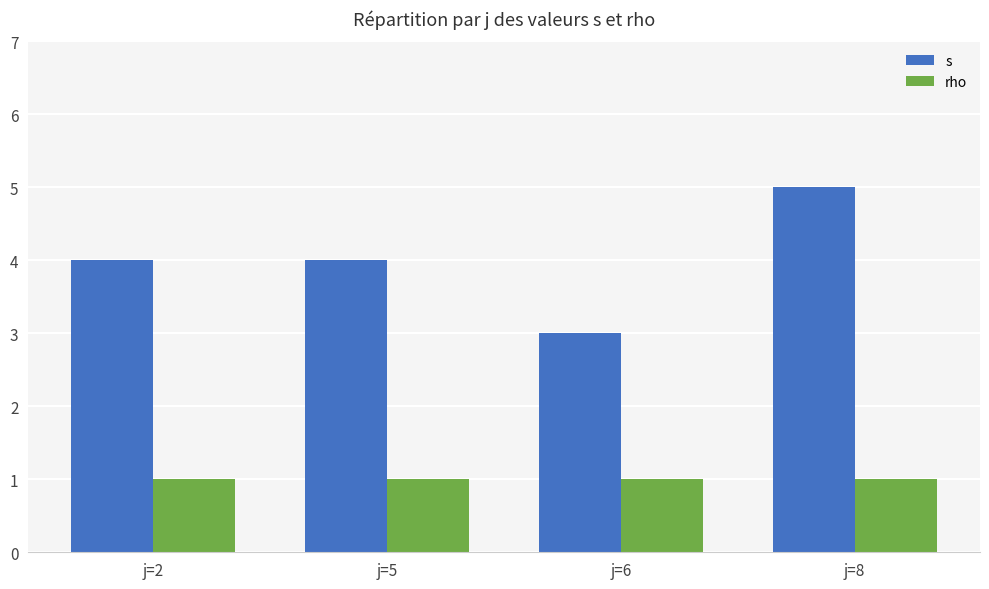

True or false: rho has a value of 1 at j=6.

True